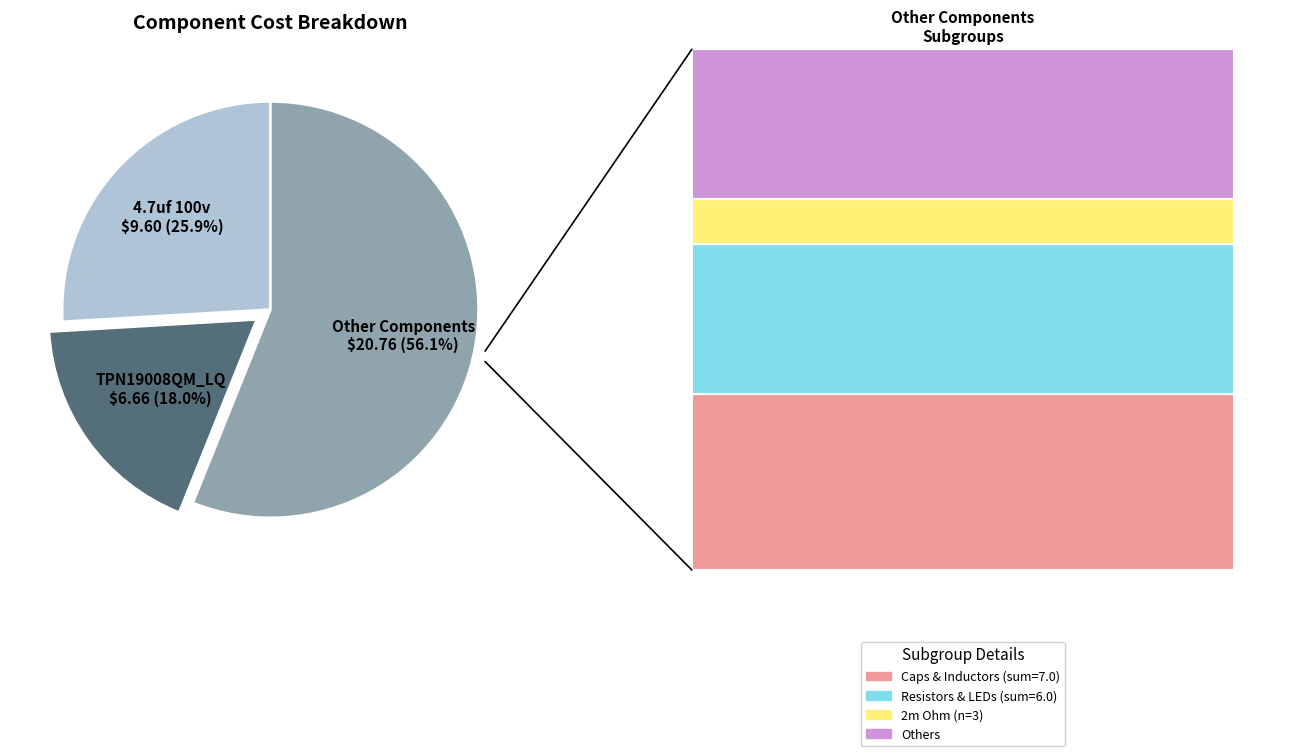

Is there any slice that represents more than half of the pie?

Yes